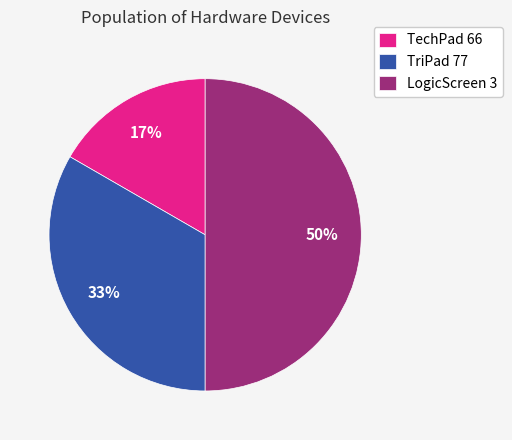

How many segments does this pie chart have?

3